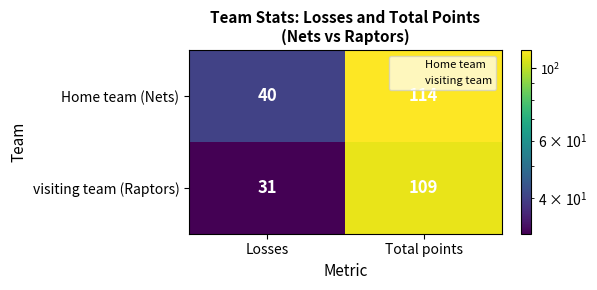

The visiting team (Raptors) series shows 53 at Losses. True or false?

False